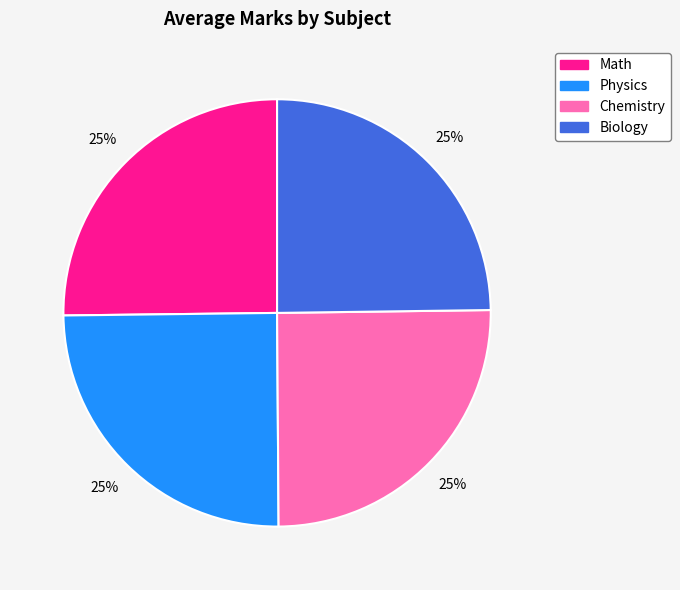

To the nearest percent, what portion does Biology represent?

25%